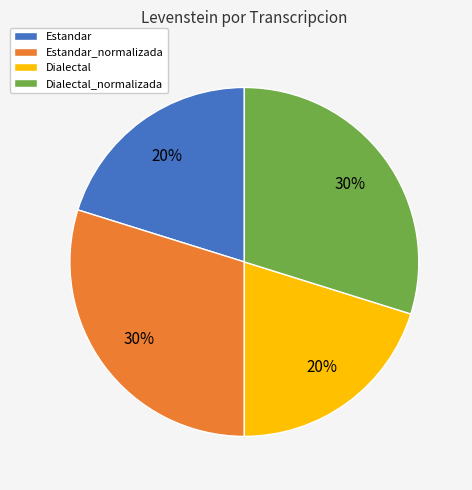

What is the ratio of the value at Estandar_normalizada to the value at Dialectal_normalizada?

1.0